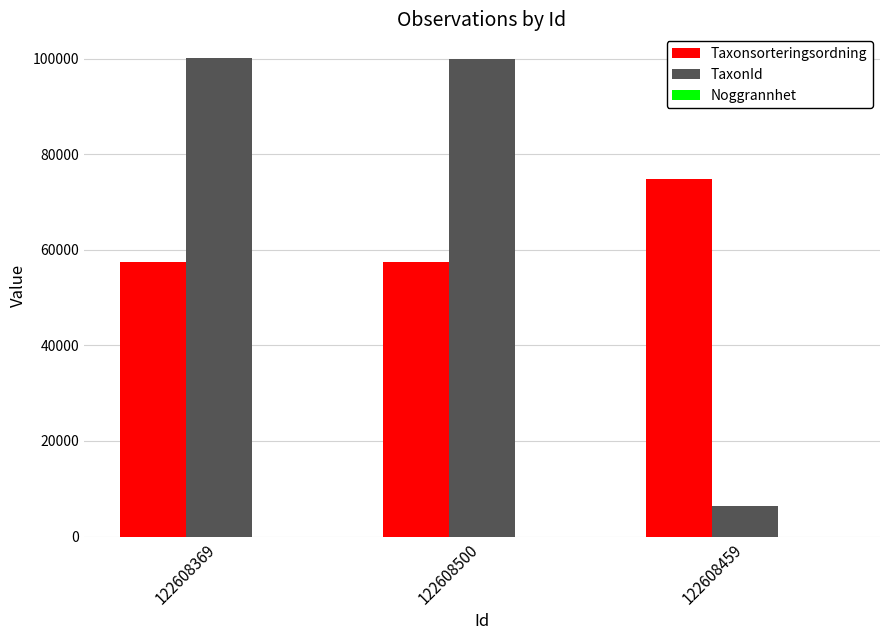

What is the difference between the TaxonId values at 122608459 and 122608369?

93669